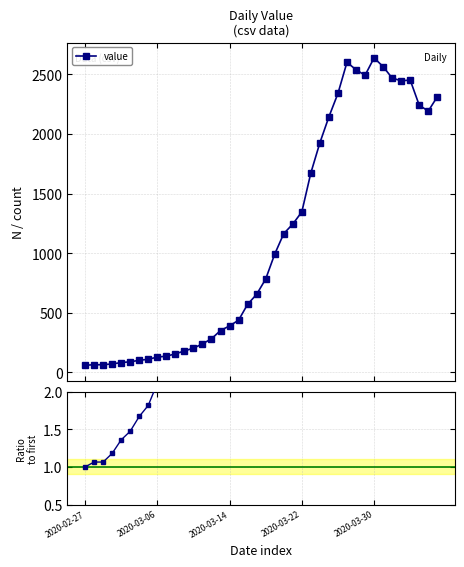

In Ratio to first, how many points are lower than both neighbors (excluding endpoints)?

3